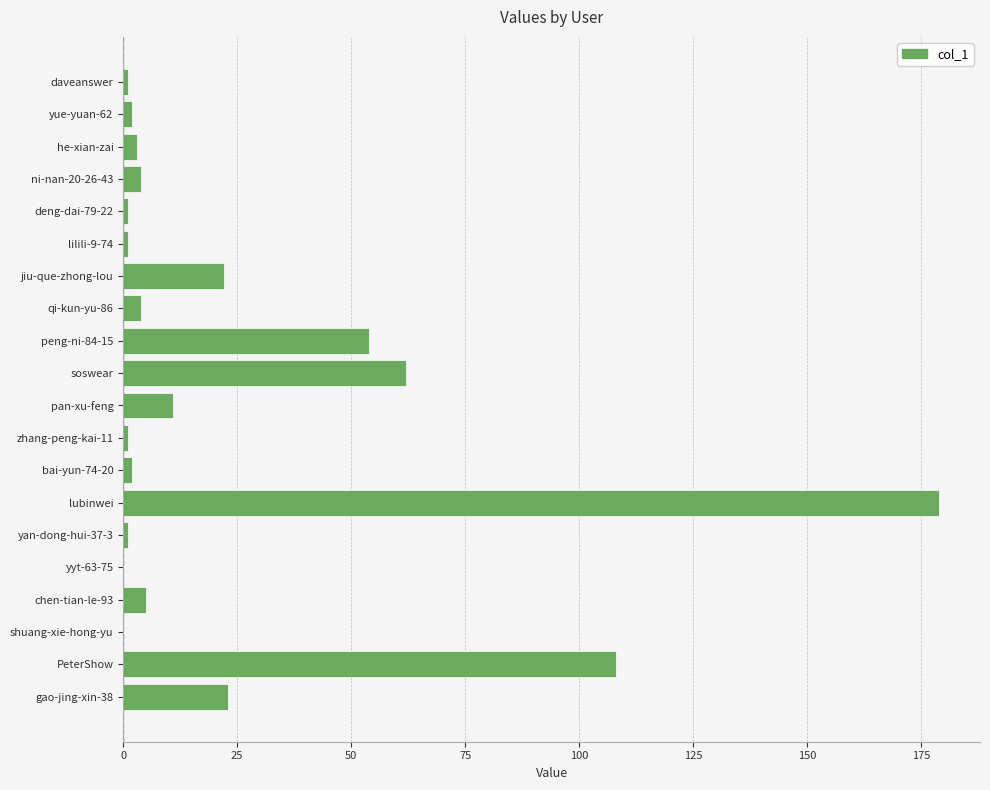

Read the value at PeterShow.

108